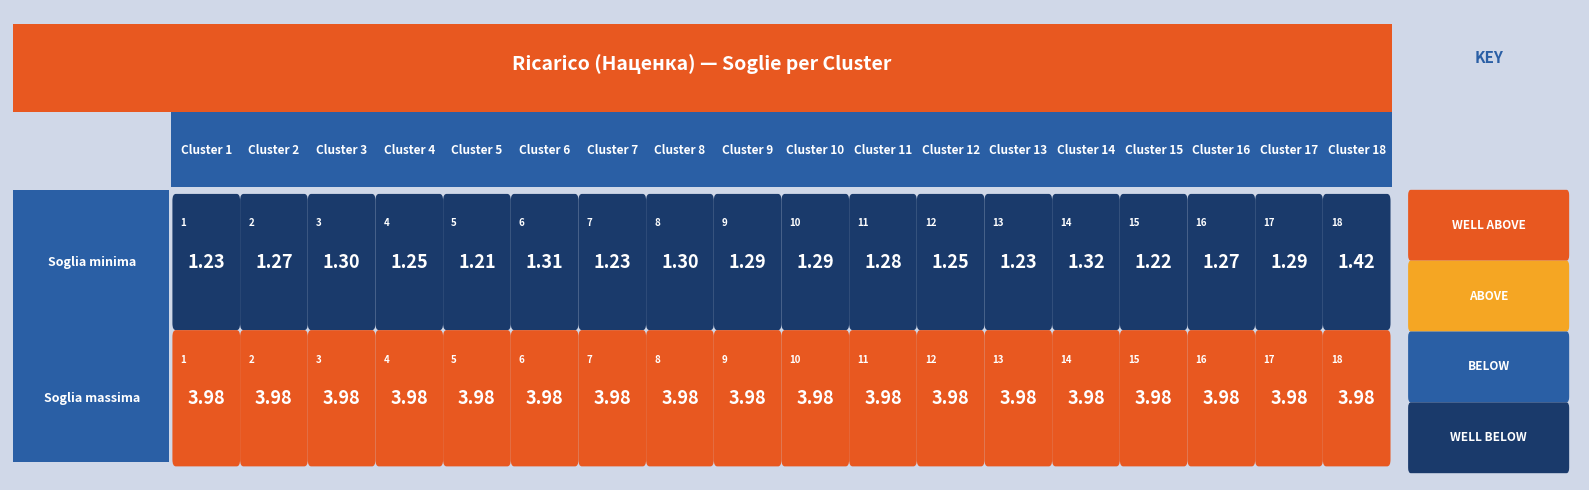

Where is Soglia minima nearest to the value 1?

5